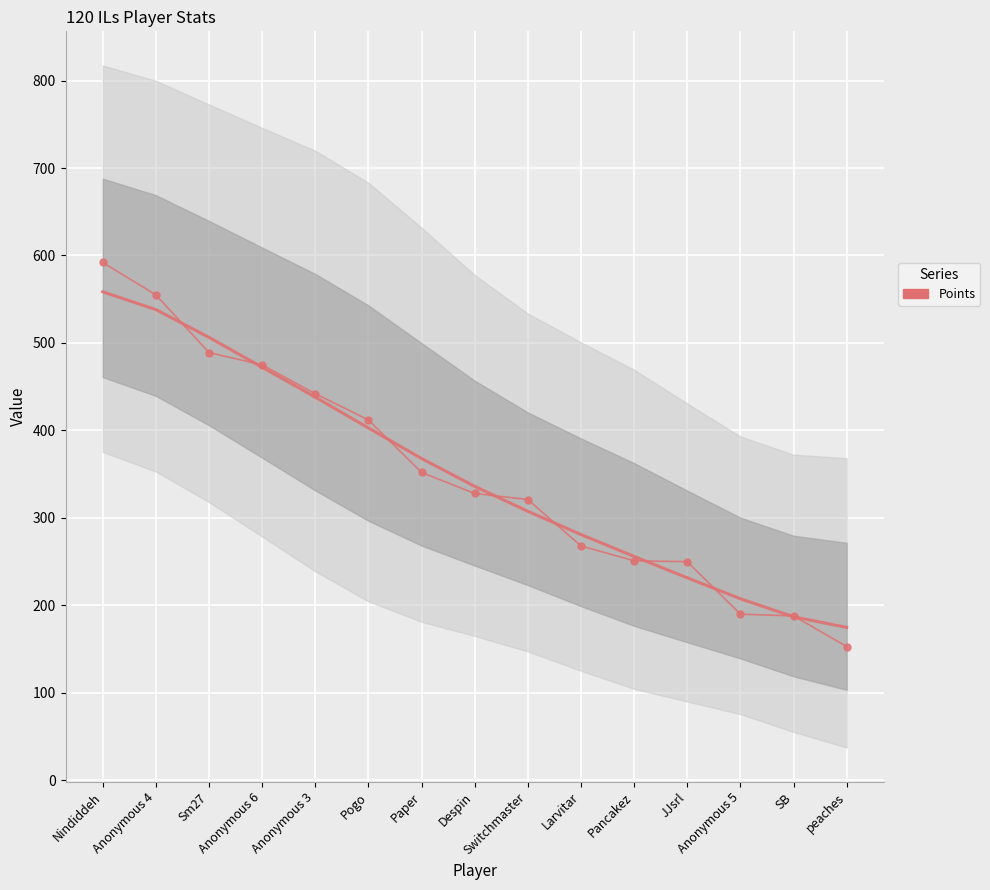

Is it true that the value at Anonymous 4 is 555?

True